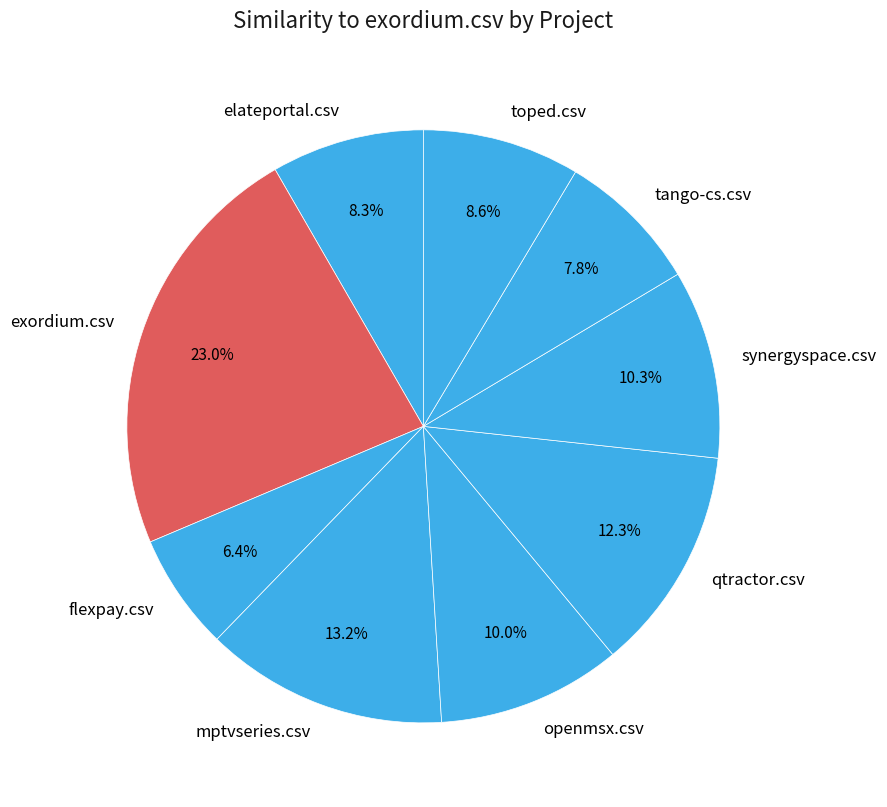

To the nearest percent, what is the combined percentage of elateportal.csv and flexpay.csv?

15%